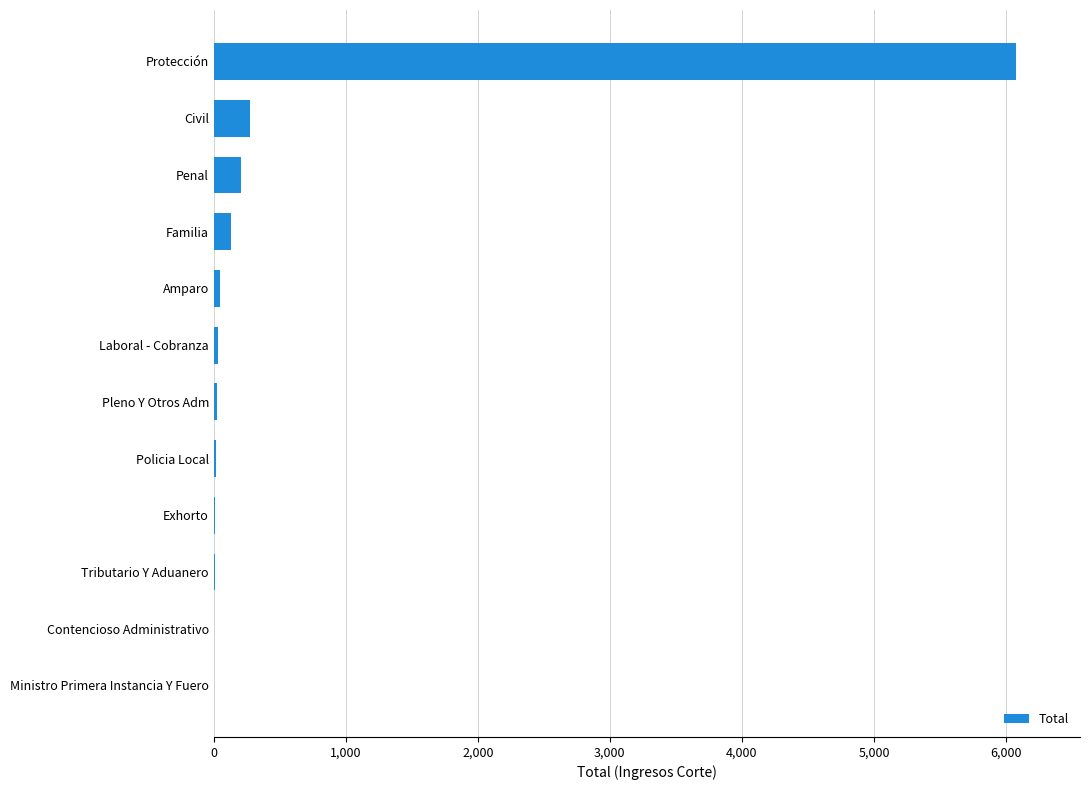

Count the number of categories in the chart.

12